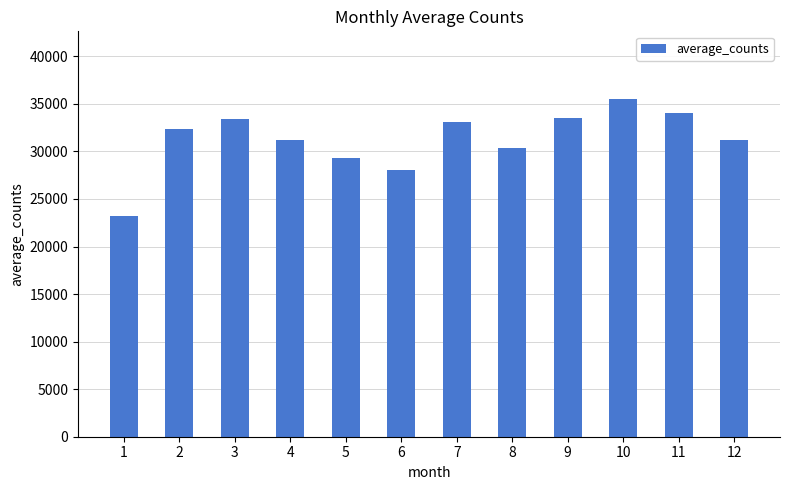

What is the approximate value at 2?

32325.2